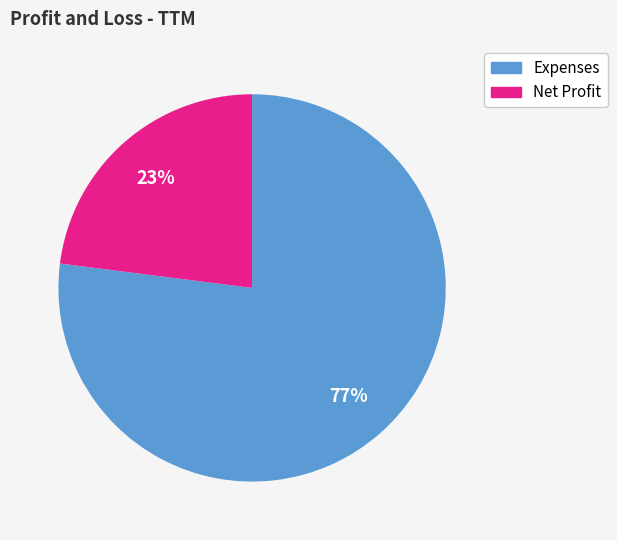

Count the number of slices in the pie.

2